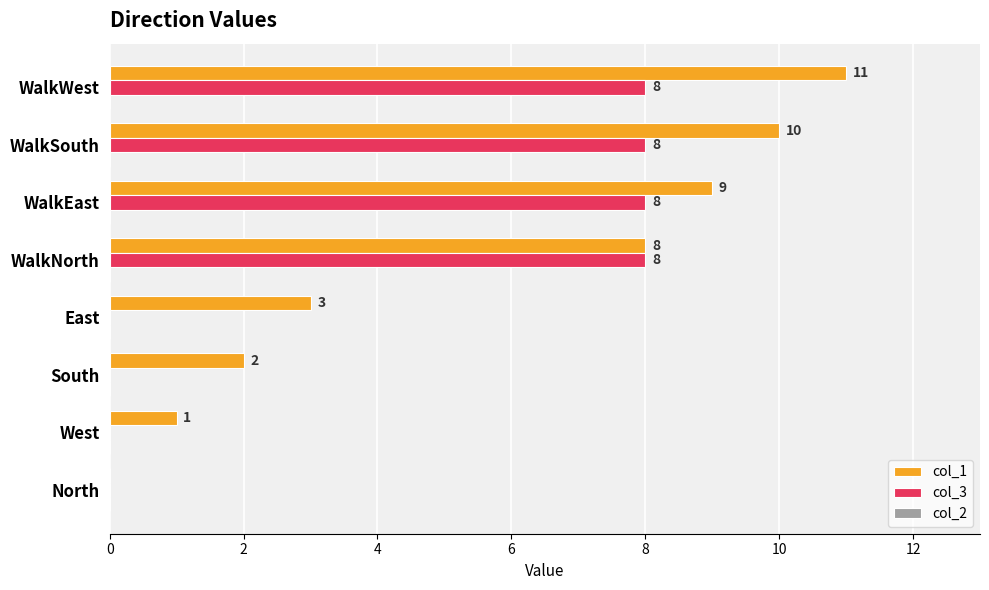

At which category does the chart reach its peak across all series?

WalkWest